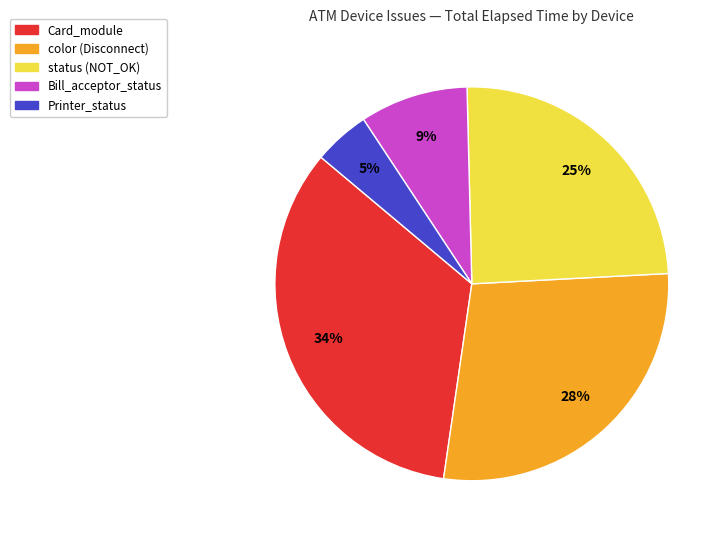

How many segments does this pie chart have?

5